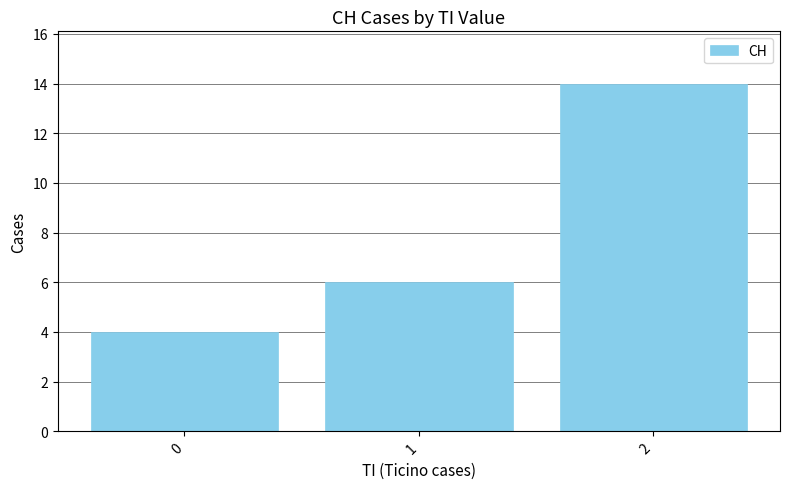

What is the change in value from 1 to 2?

+8